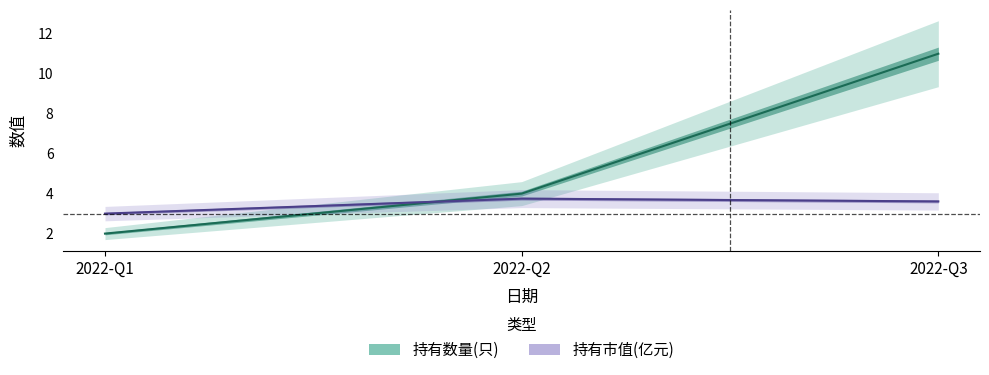

How many values in the 持有数量(只) series exceed 4?

1